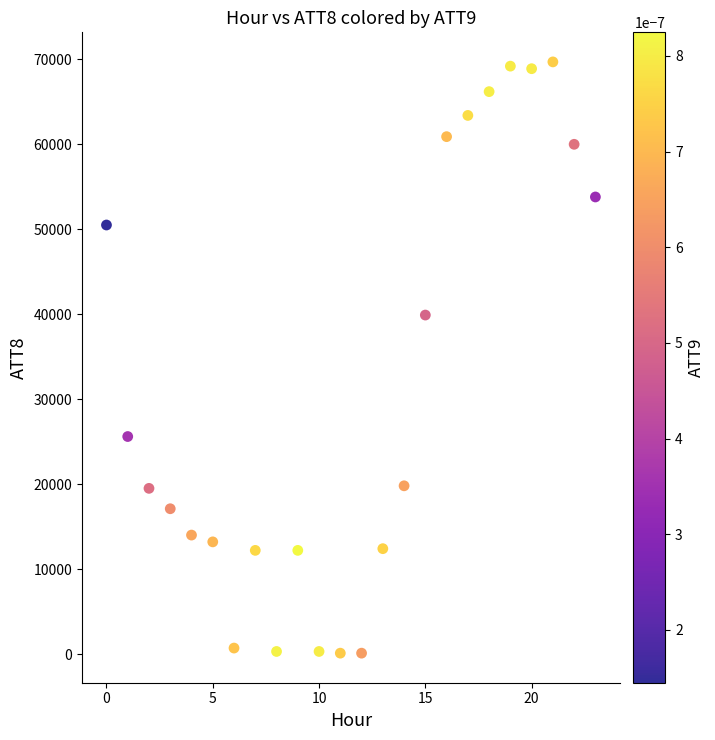

What is the range of Y values (max minus min)?

69600